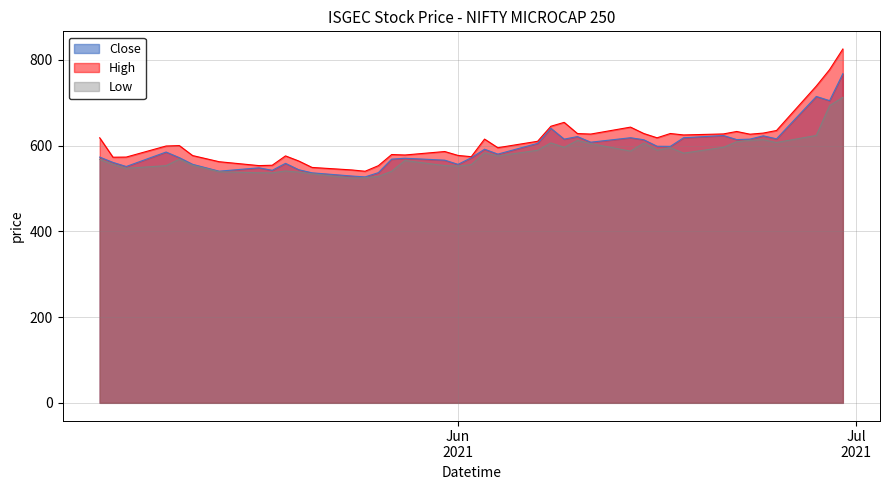

Is it true that Low equals 804.5 at 2021-06-03?

False